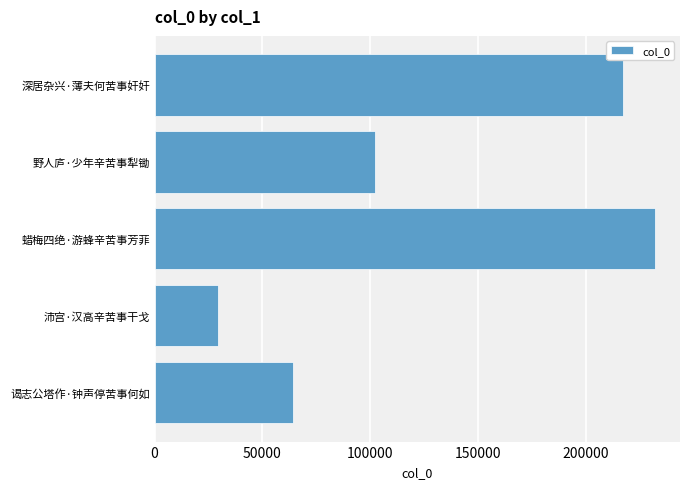

How many data points does each series have?

5